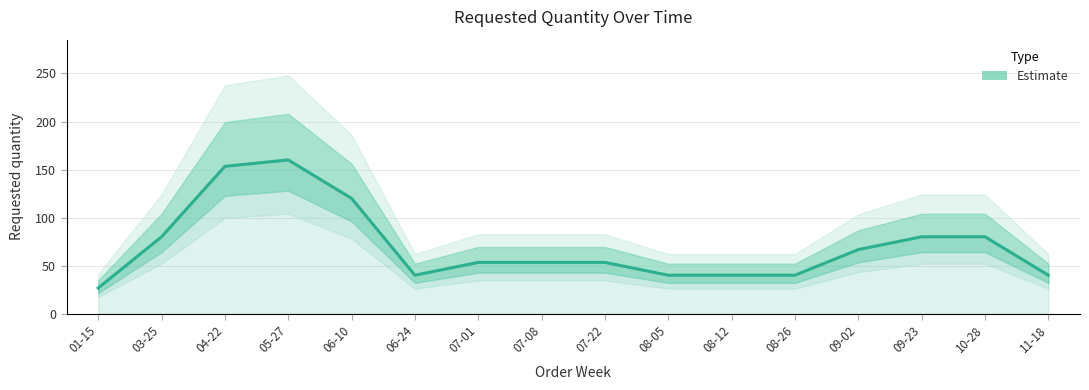

At which label does the data first exceed 53?

03-25